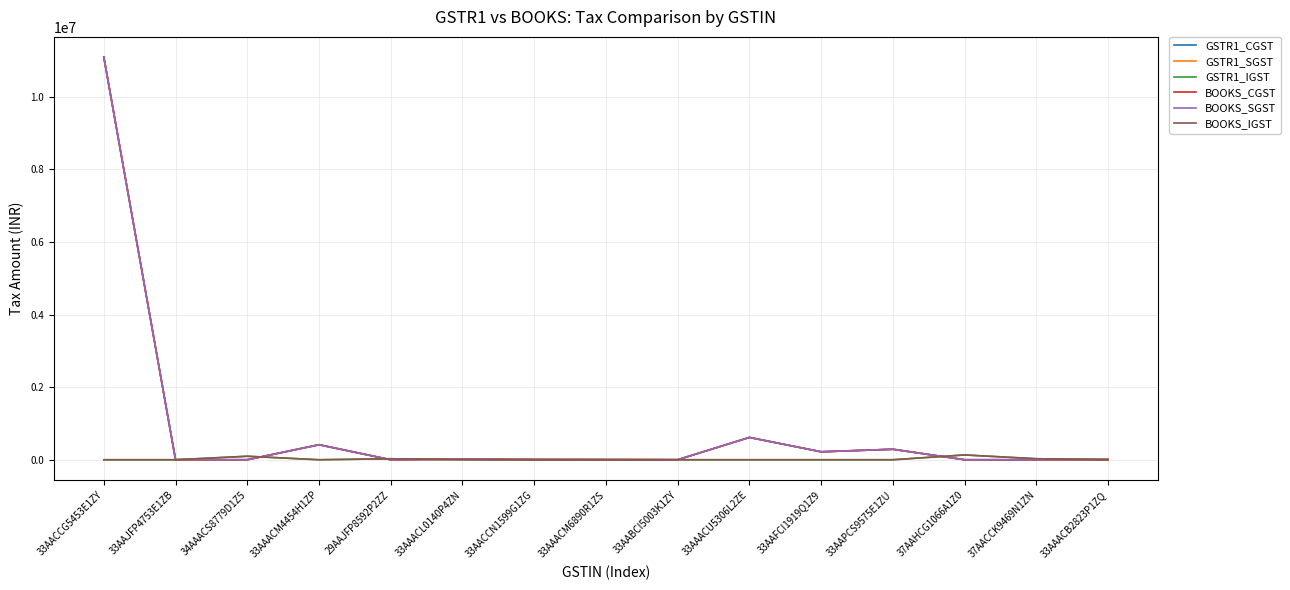

Reading right to left, transcribe all the data shown in this chart.

GSTR1_CGST: 33AAACB2823P1ZQ=7416.6	37AACCK9469N1ZN=0.0	37AAHCG1066A1Z0=0.0	33AAPCS9575E1ZU=289080.0	33AAFCI1919Q1Z9=219412.4	33AAACU5306L2ZE=615150.9	33AABCI5003K1ZY=855.0	33AAACM6890R1ZS=3591.0	33AACCN1599G1ZG=5985.0	33AAACL0140P4ZN=17550.0	29AAJFP8592P2ZZ=0.0	33AAACM4454H1ZP=413897.6	34AAACS8779D1Z5=0.0	33AAJFP4753E1ZB=774.0	33AACCG5453E1ZY=11091322.8
GSTR1_SGST: 33AAACB2823P1ZQ=7416.6	37AACCK9469N1ZN=0.0	37AAHCG1066A1Z0=0.0	33AAPCS9575E1ZU=289080.0	33AAFCI1919Q1Z9=219412.4	33AAACU5306L2ZE=615150.9	33AABCI5003K1ZY=855.0	33AAACM6890R1ZS=3591.0	33AACCN1599G1ZG=5985.0	33AAACL0140P4ZN=17550.0	29AAJFP8592P2ZZ=0.0	33AAACM4454H1ZP=413897.6	34AAACS8779D1Z5=0.0	33AAJFP4753E1ZB=774.0	33AACCG5453E1ZY=11091322.8
GSTR1_IGST: 33AAACB2823P1ZQ=0.0	37AACCK9469N1ZN=27760.0	37AAHCG1066A1Z0=132282.9	33AAPCS9575E1ZU=0.0	33AAFCI1919Q1Z9=0.0	33AAACU5306L2ZE=0.0	33AABCI5003K1ZY=0.0	33AAACM6890R1ZS=0.0	33AACCN1599G1ZG=0.0	33AAACL0140P4ZN=0.0	29AAJFP8592P2ZZ=27360.0	33AAACM4454H1ZP=0.0	34AAACS8779D1Z5=96660.0	33AAJFP4753E1ZB=0.0	33AACCG5453E1ZY=0.0
BOOKS_CGST: 33AAACB2823P1ZQ=7416.6	37AACCK9469N1ZN=0.0	37AAHCG1066A1Z0=0.0	33AAPCS9575E1ZU=289080.0	33AAFCI1919Q1Z9=219412.4	33AAACU5306L2ZE=615150.9	33AABCI5003K1ZY=855.0	33AAACM6890R1ZS=3591.0	33AACCN1599G1ZG=5985.0	33AAACL0140P4ZN=17550.0	29AAJFP8592P2ZZ=0.0	33AAACM4454H1ZP=413897.6	34AAACS8779D1Z5=0.0	33AAJFP4753E1ZB=774.0	33AACCG5453E1ZY=11091395.7
BOOKS_SGST: 33AAACB2823P1ZQ=7416.6	37AACCK9469N1ZN=0.0	37AAHCG1066A1Z0=0.0	33AAPCS9575E1ZU=289080.0	33AAFCI1919Q1Z9=219412.4	33AAACU5306L2ZE=615150.9	33AABCI5003K1ZY=855.0	33AAACM6890R1ZS=3591.0	33AACCN1599G1ZG=5985.0	33AAACL0140P4ZN=17550.0	29AAJFP8592P2ZZ=0.0	33AAACM4454H1ZP=413897.6	34AAACS8779D1Z5=0.0	33AAJFP4753E1ZB=774.0	33AACCG5453E1ZY=11091395.7
BOOKS_IGST: 33AAACB2823P1ZQ=0.0	37AACCK9469N1ZN=28390.0	37AAHCG1066A1Z0=132282.9	33AAPCS9575E1ZU=0.0	33AAFCI1919Q1Z9=0.0	33AAACU5306L2ZE=0.0	33AABCI5003K1ZY=0.0	33AAACM6890R1ZS=0.0	33AACCN1599G1ZG=0.0	33AAACL0140P4ZN=0.0	29AAJFP8592P2ZZ=27360.0	33AAACM4454H1ZP=0.0	34AAACS8779D1Z5=96660.0	33AAJFP4753E1ZB=0.0	33AACCG5453E1ZY=0.0